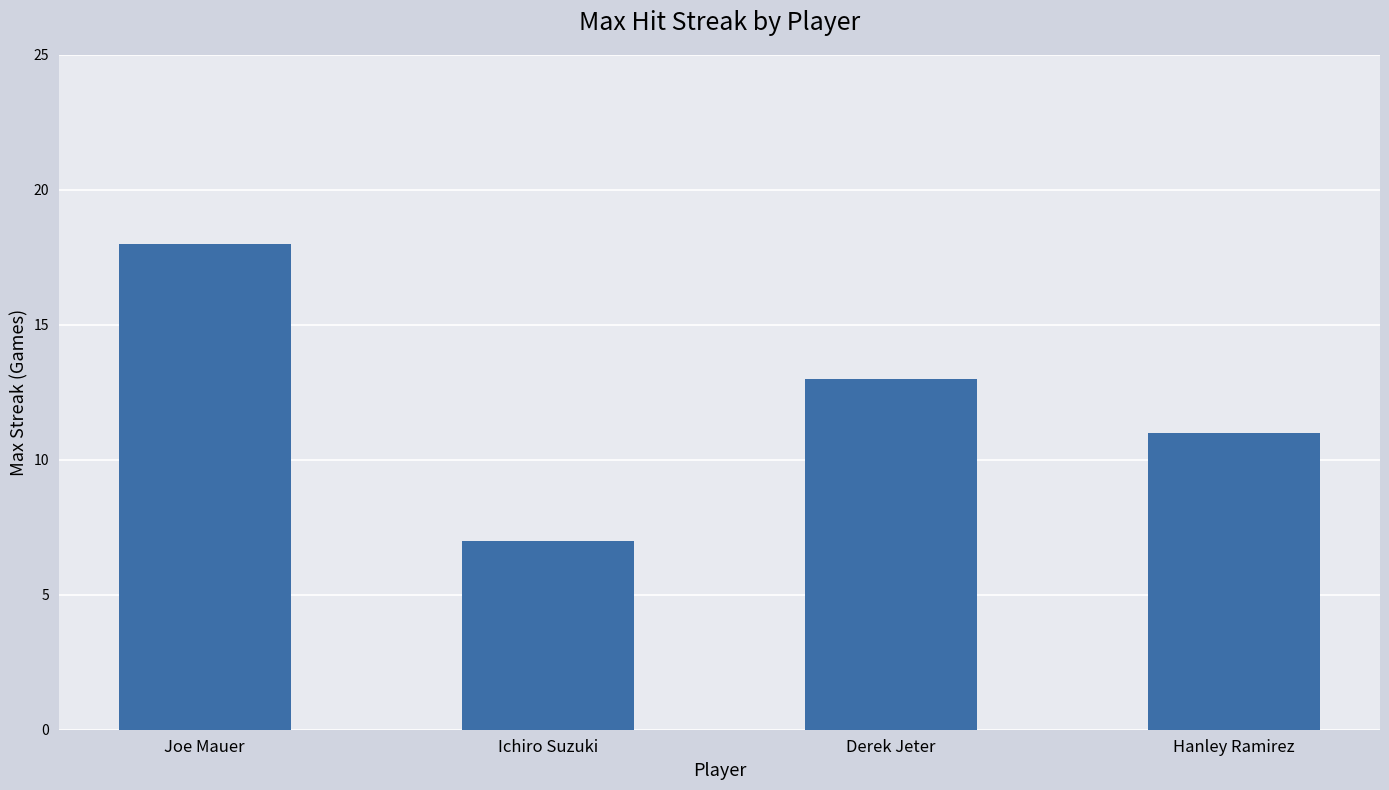

Is it true that the value at Derek Jeter is 7?

False